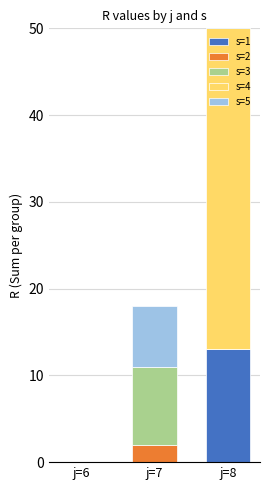

What is the sum of the s=5 values at j=6 and j=7?

7